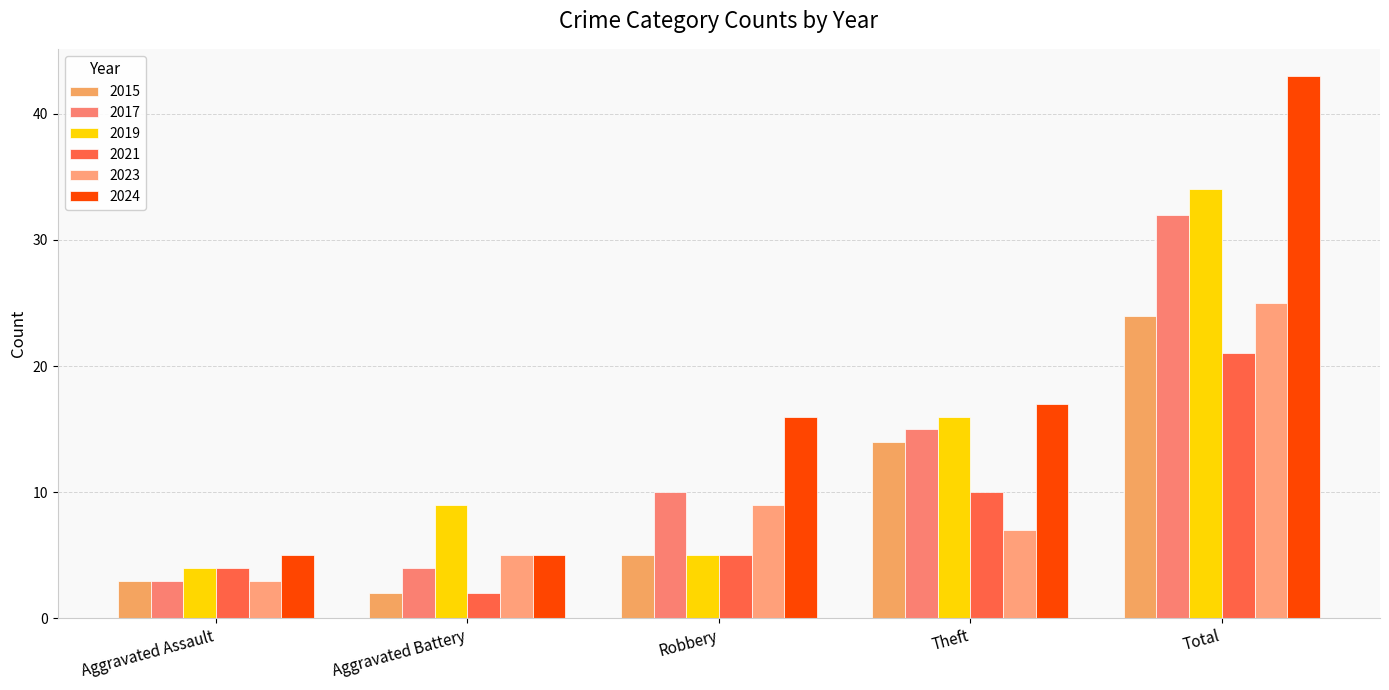

What are all the series names shown in the legend?

2015, 2017, 2019, 2021, 2023, 2024